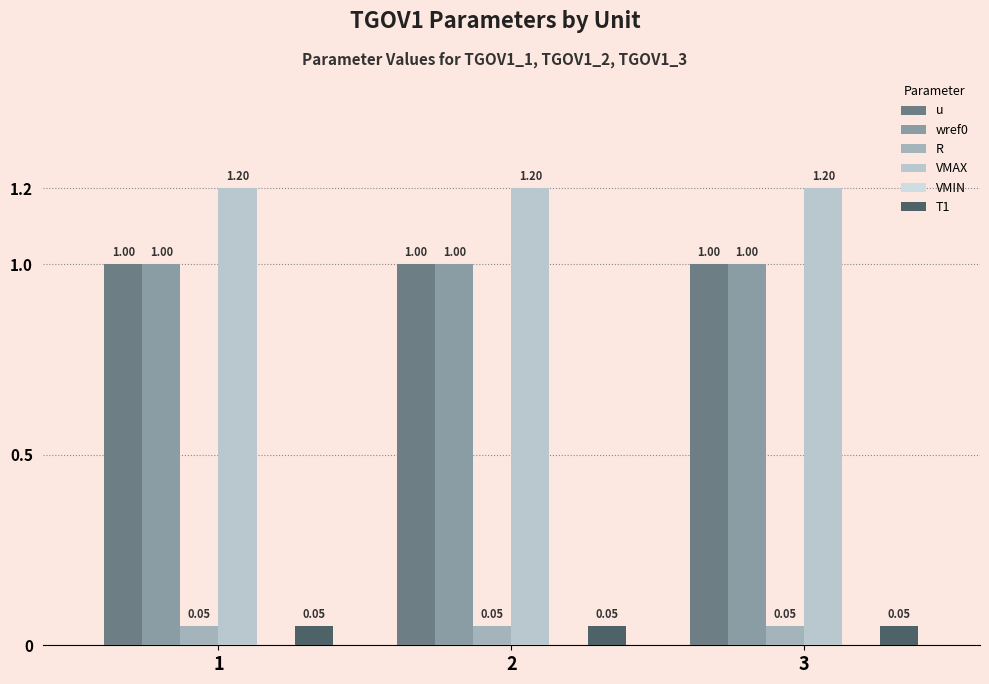

How many bars are there in total?

15